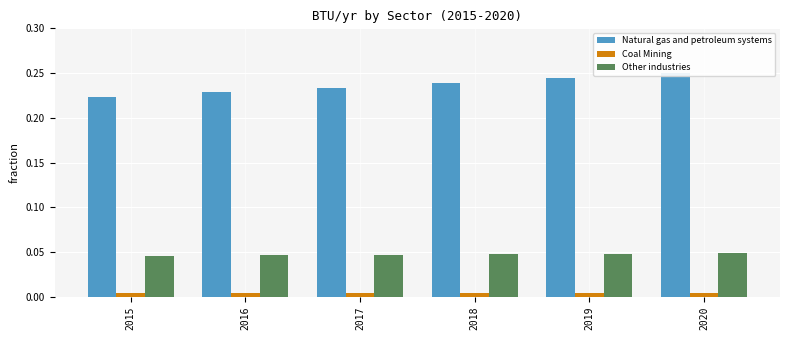

Reading left to right, list all the values displayed in this chart.

Natural gas and petroleum systems: 0.2	0.2	0.2	0.2	0.2	0.2
Coal Mining: 0.0	0.0	0.0	0.0	0.0	0.0
Other industries: 0.0	0.0	0.0	0.0	0.0	0.0